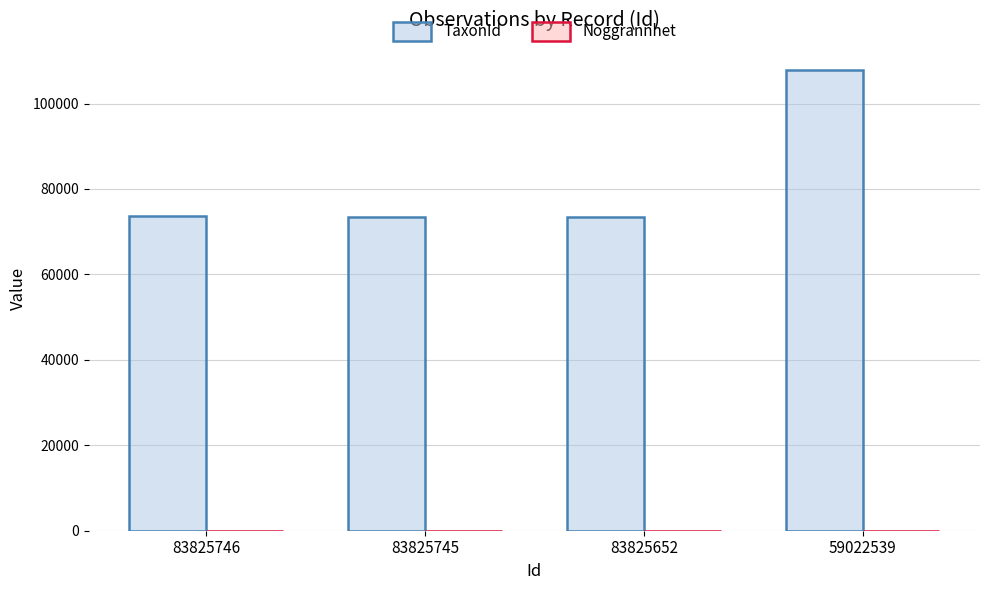

At which category is the sum across all series the highest?

59022539